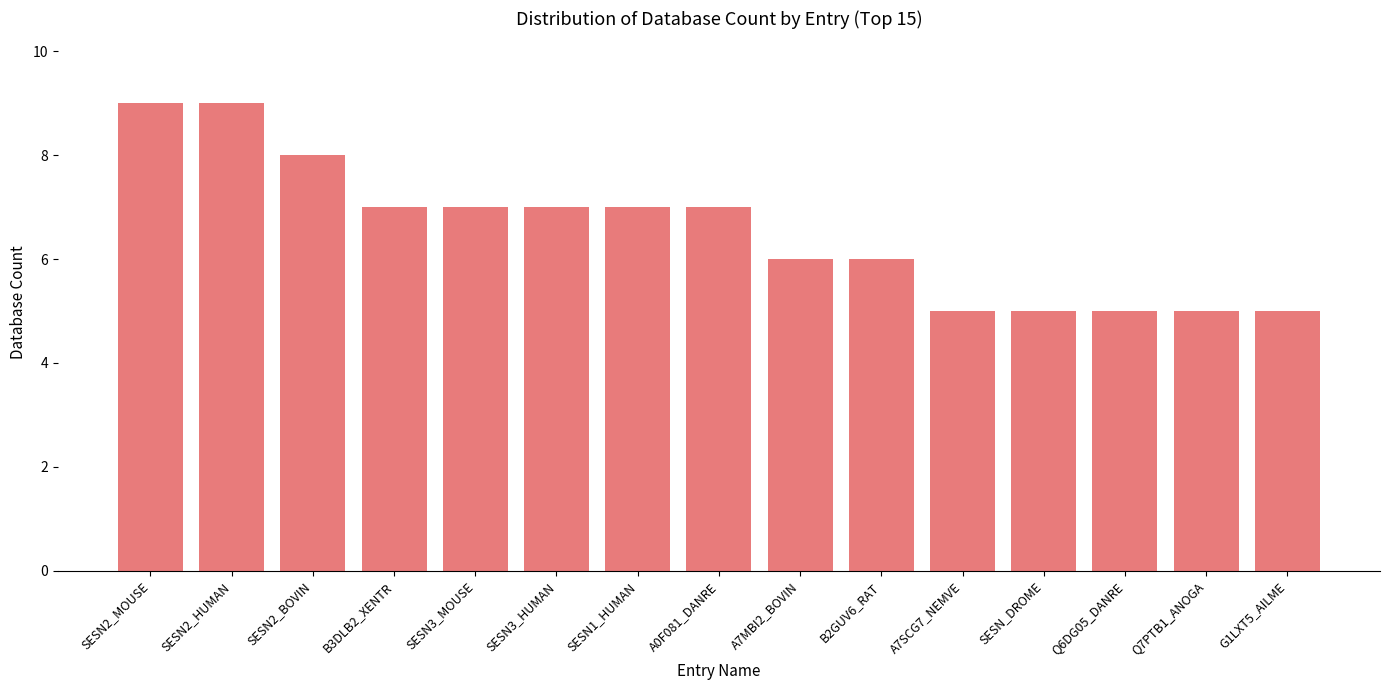

What is the value of the 13th bar from the left?

5